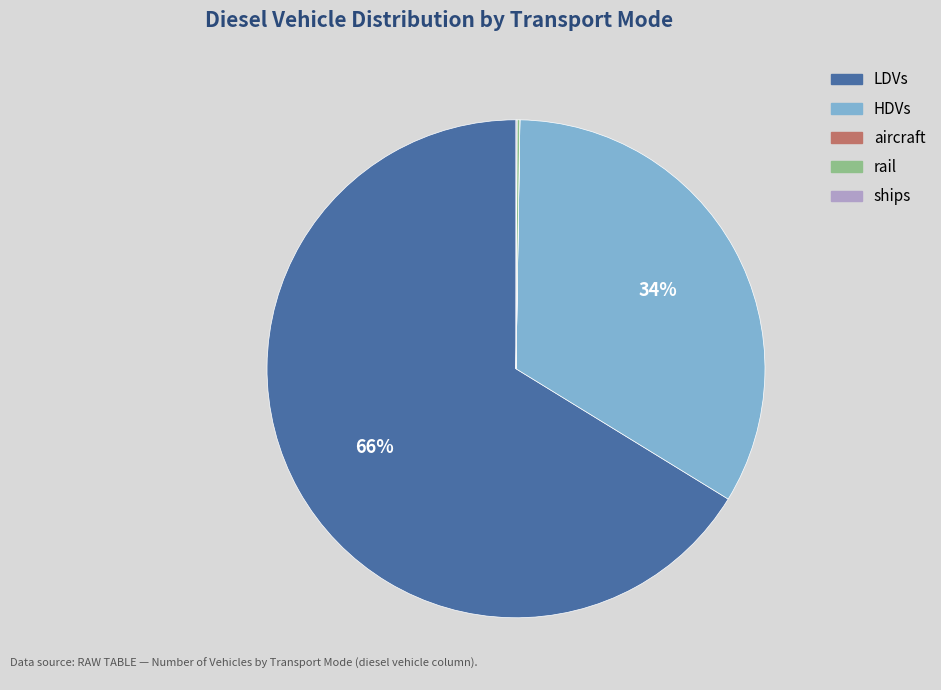

Does any single category account for the majority?

Yes